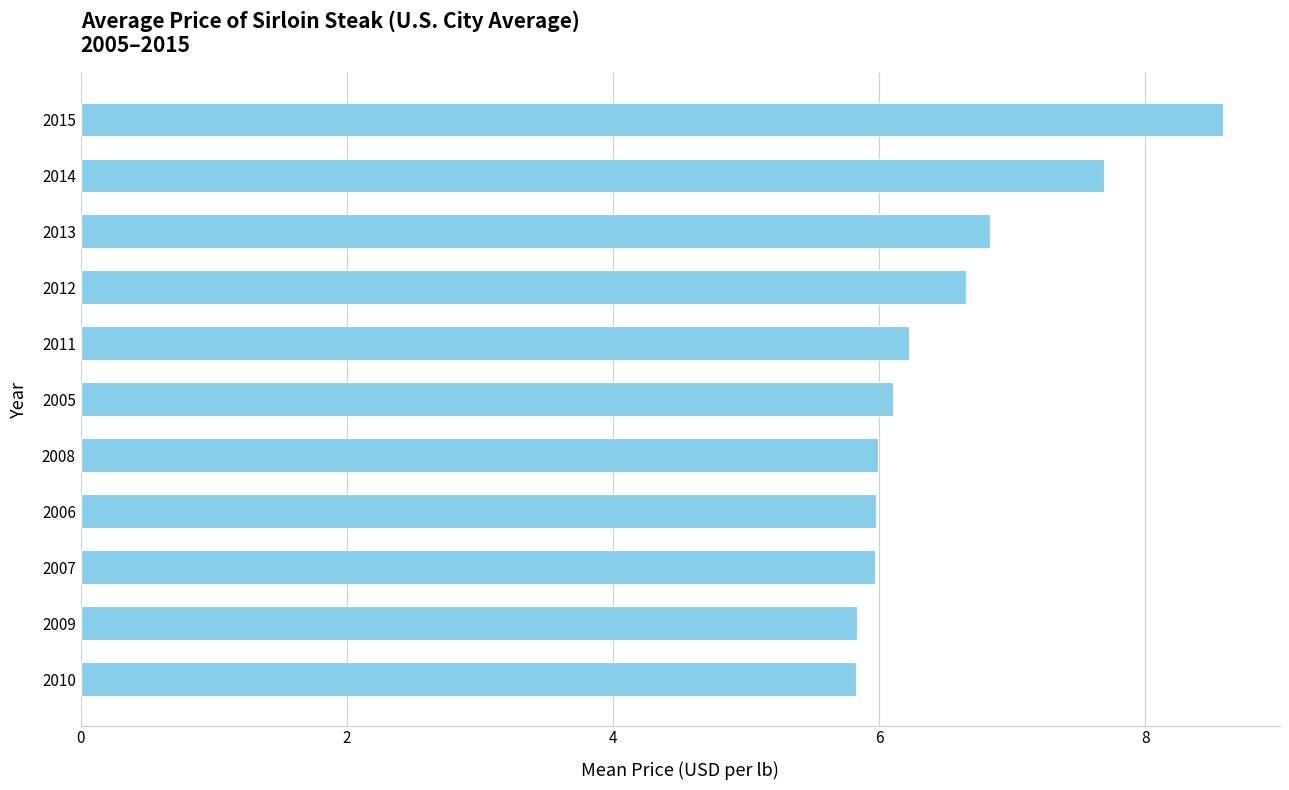

Reading bottom to top, transcribe all the data shown in this chart.

2010=5.8	2009=5.8	2007=6.0	2006=6.0	2008=6.0	2005=6.1	2011=6.2	2012=6.7	2013=6.8	2014=7.7	2015=8.6